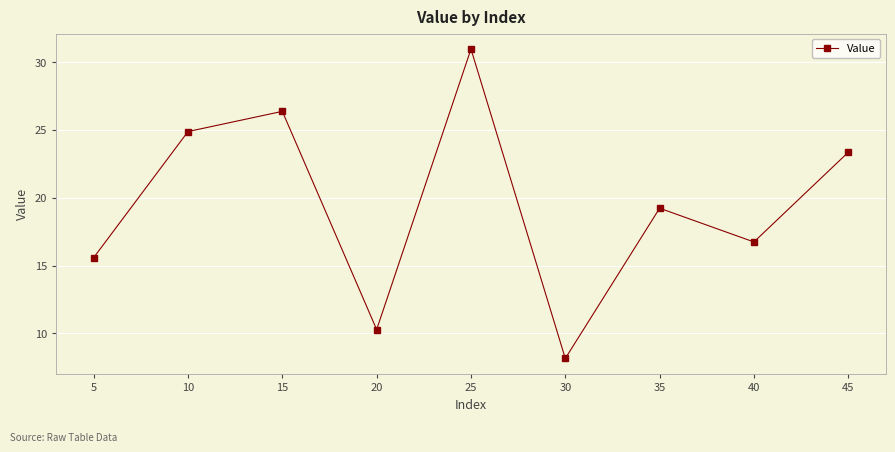

Count the number of categories in the chart.

9